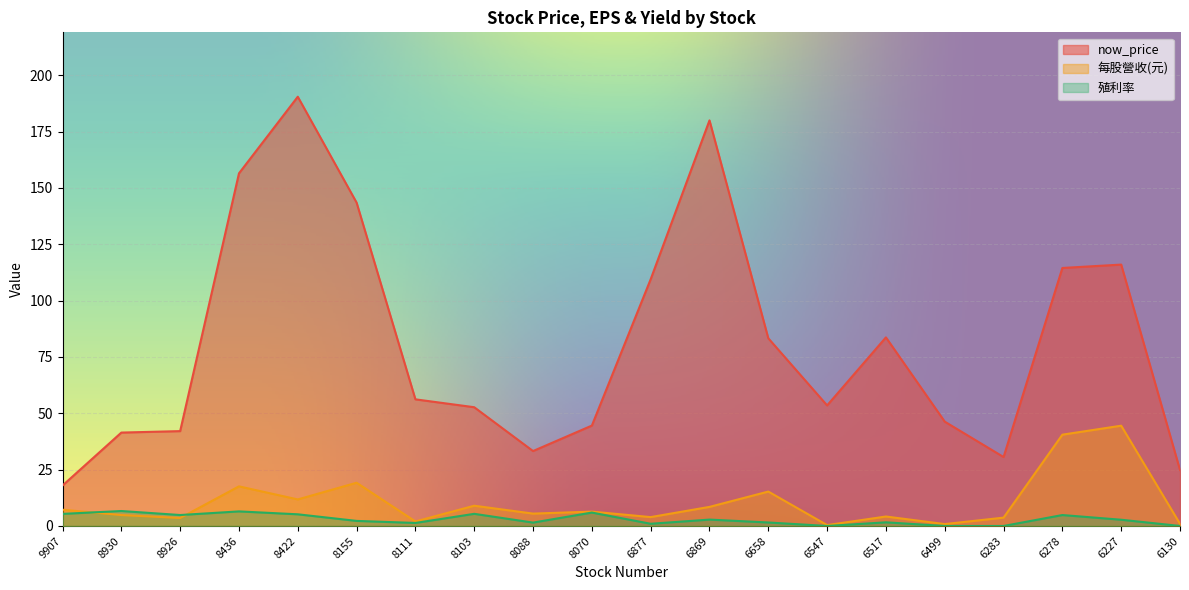

True or false: 殖利率 has a value of -3.6 at 6499.

False